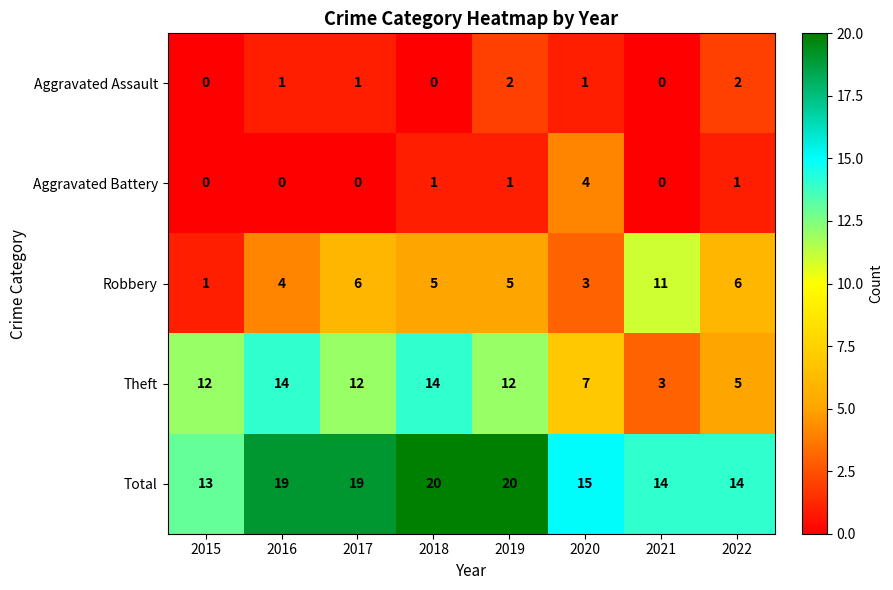

What is the spread (max minus min) of values at 2015?

13